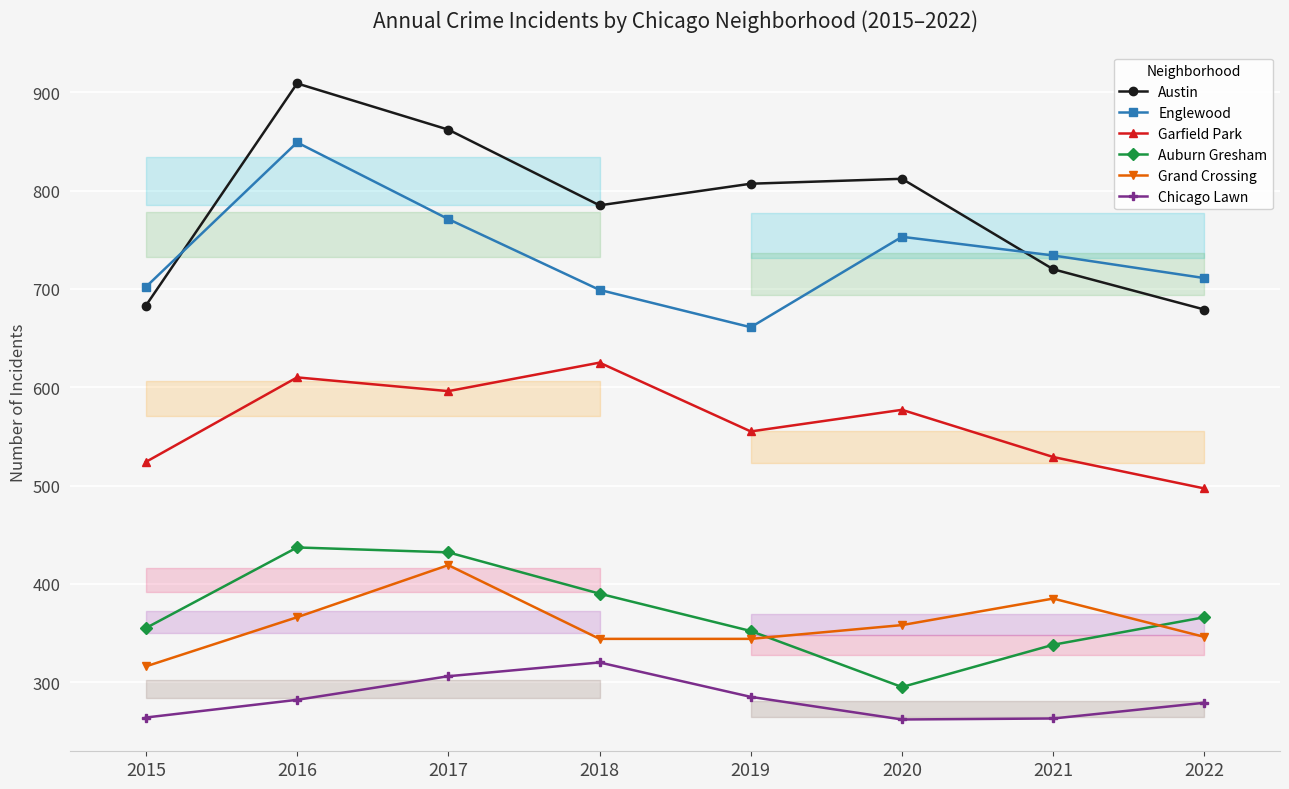

Reading left to right, what are all the values shown in this chart?

Austin: 2015=683	2016=909	2017=862	2018=785	2019=807	2020=812	2021=720	2022=679
Englewood: 2015=702	2016=849	2017=771	2018=699	2019=661	2020=753	2021=734	2022=711
Garfield Park: 2015=524	2016=610	2017=596	2018=625	2019=555	2020=577	2021=529	2022=497
Auburn Gresham: 2015=355	2016=437	2017=432	2018=390	2019=352	2020=295	2021=338	2022=366
Grand Crossing: 2015=316	2016=366	2017=419	2018=344	2019=344	2020=358	2021=385	2022=346
Chicago Lawn: 2015=264	2016=282	2017=306	2018=320	2019=285	2020=262	2021=263	2022=279